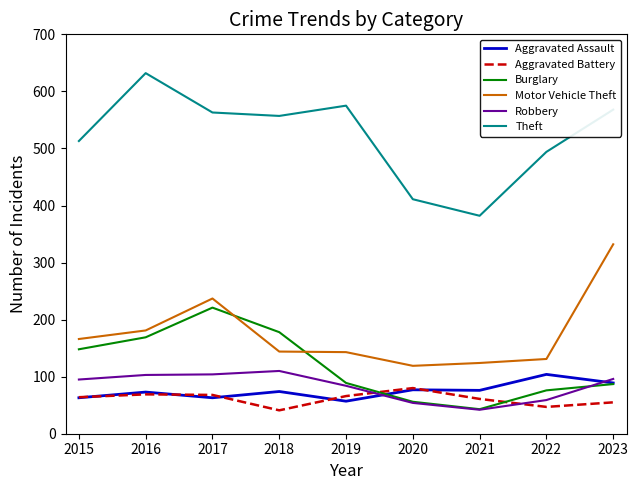

At which label does Burglary reach its minimum?

2021